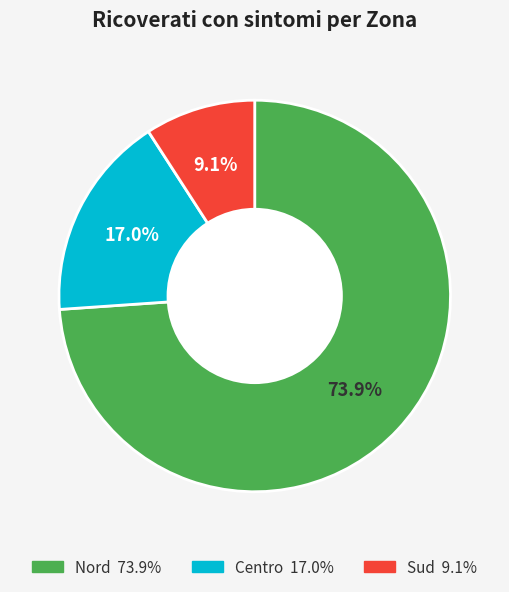

What percentage is NOT represented by Centro?

83.0%